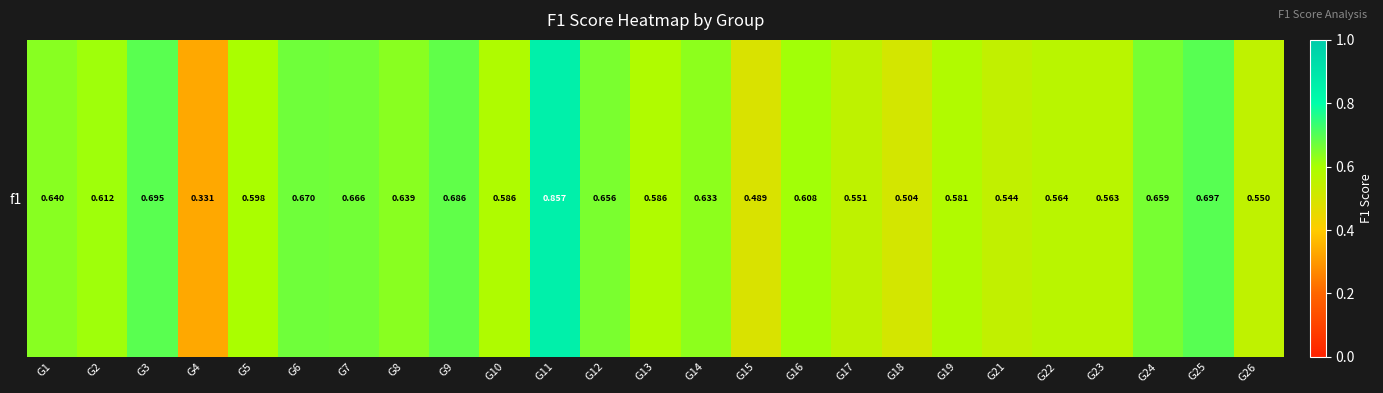

Which label corresponds to the smallest value in the chart?

G4